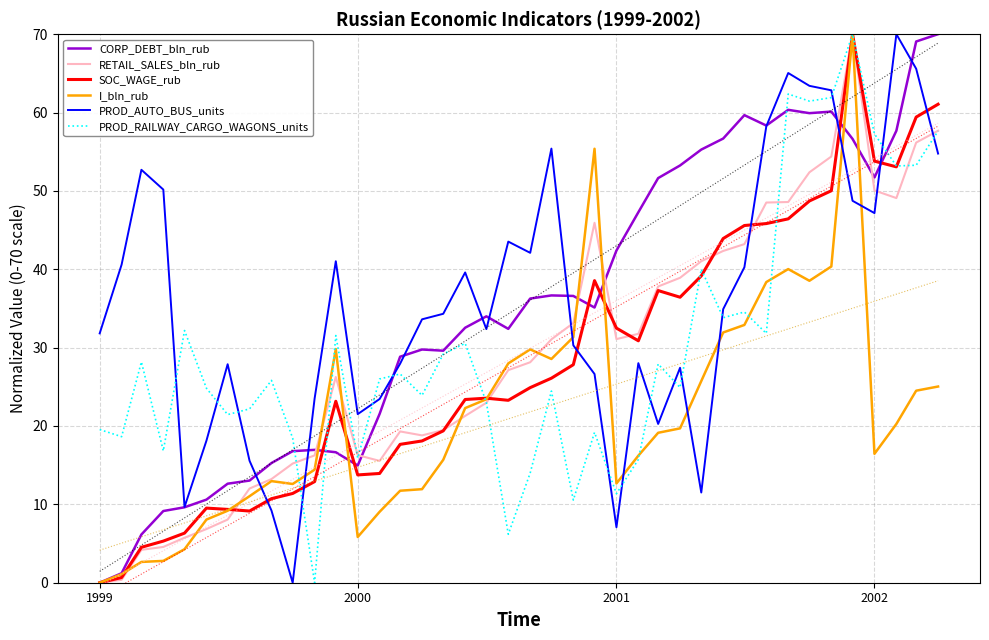

The SOC_WAGE_rub series shows 39.3 at 18. True or false?

False